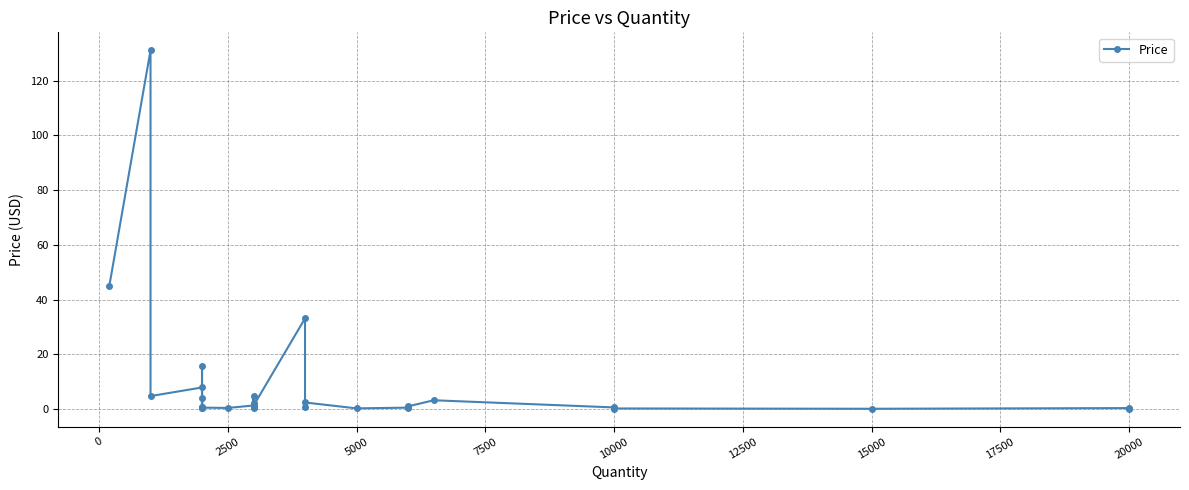

How many points are higher than both their immediate neighbors (excluding endpoints)?

10